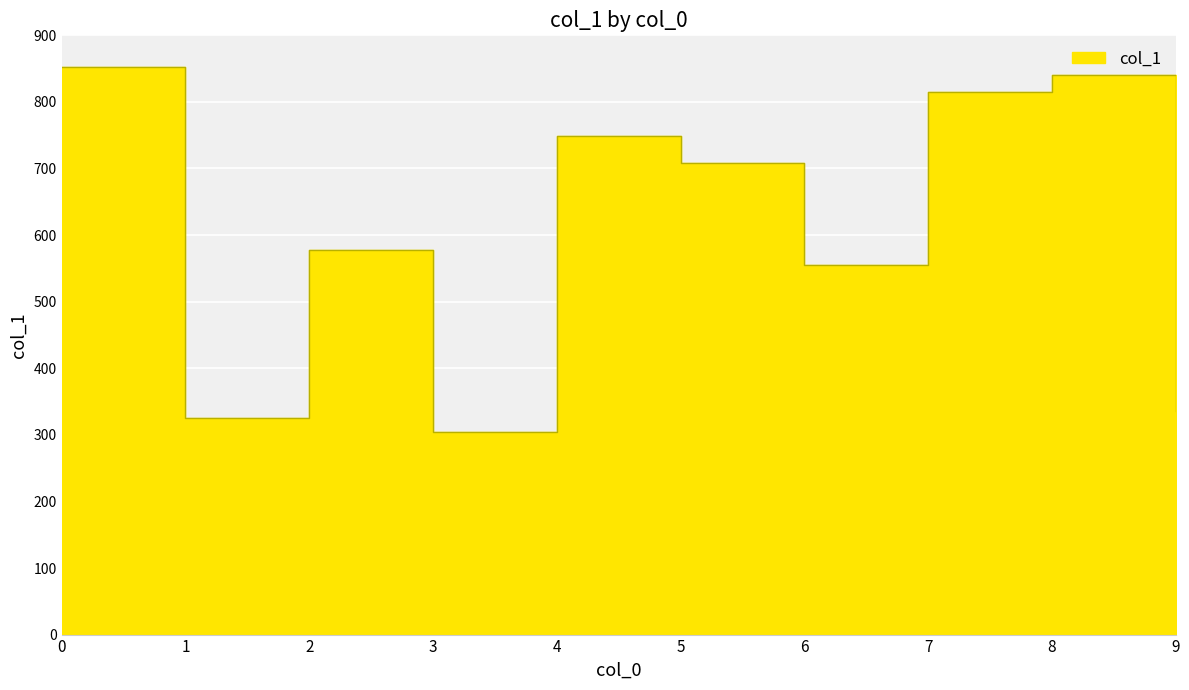

Is it true that the value at 4 is 749?

True